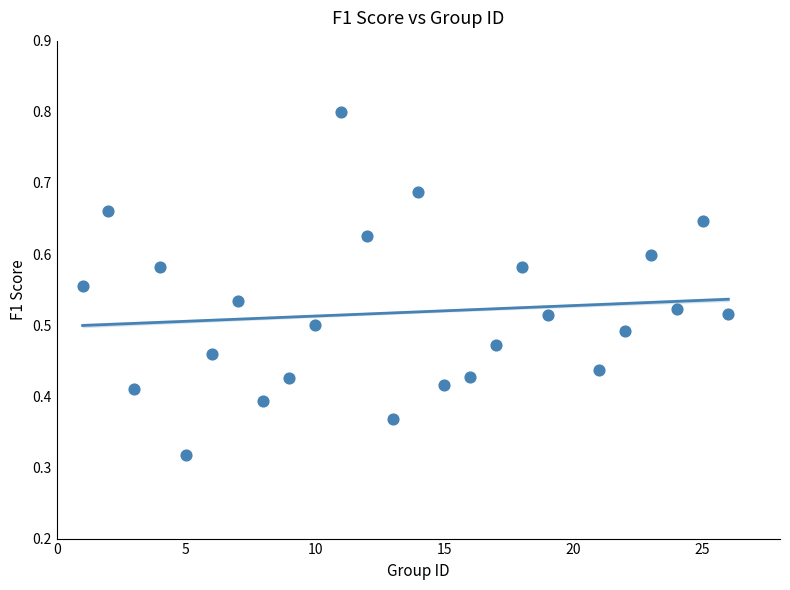

Count the number of points in this scatter plot.

25